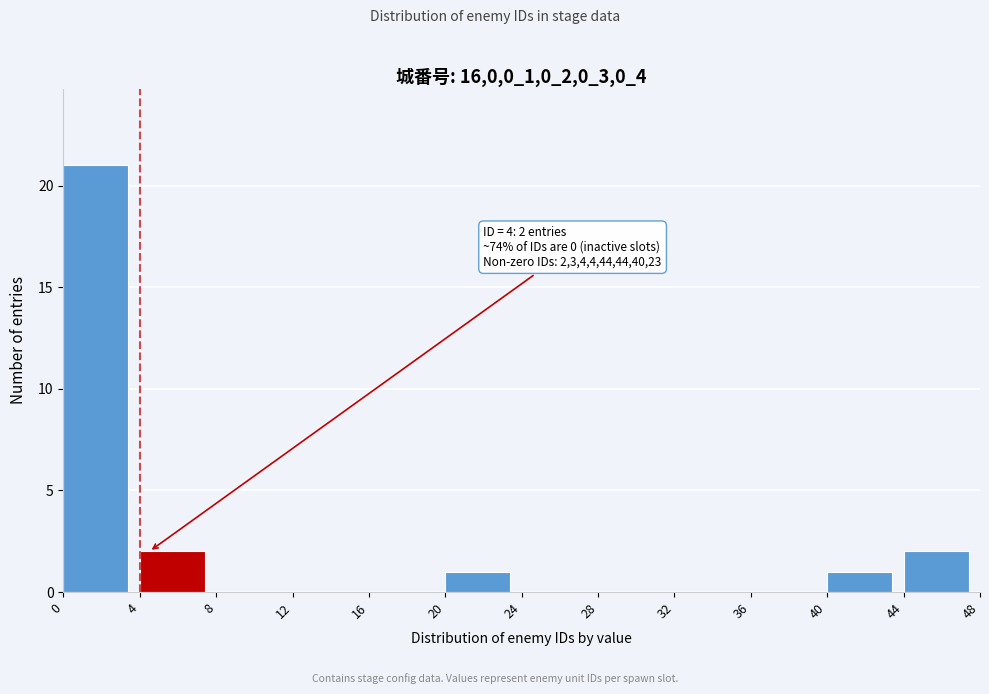

Which range on the x-axis has the tallest bar?

0 to 4